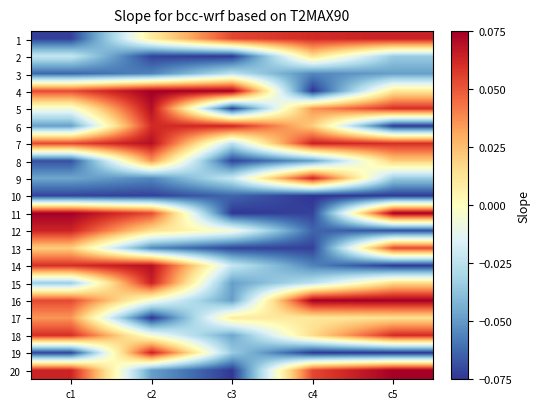

At how many categories does at least one series exceed 0?

5